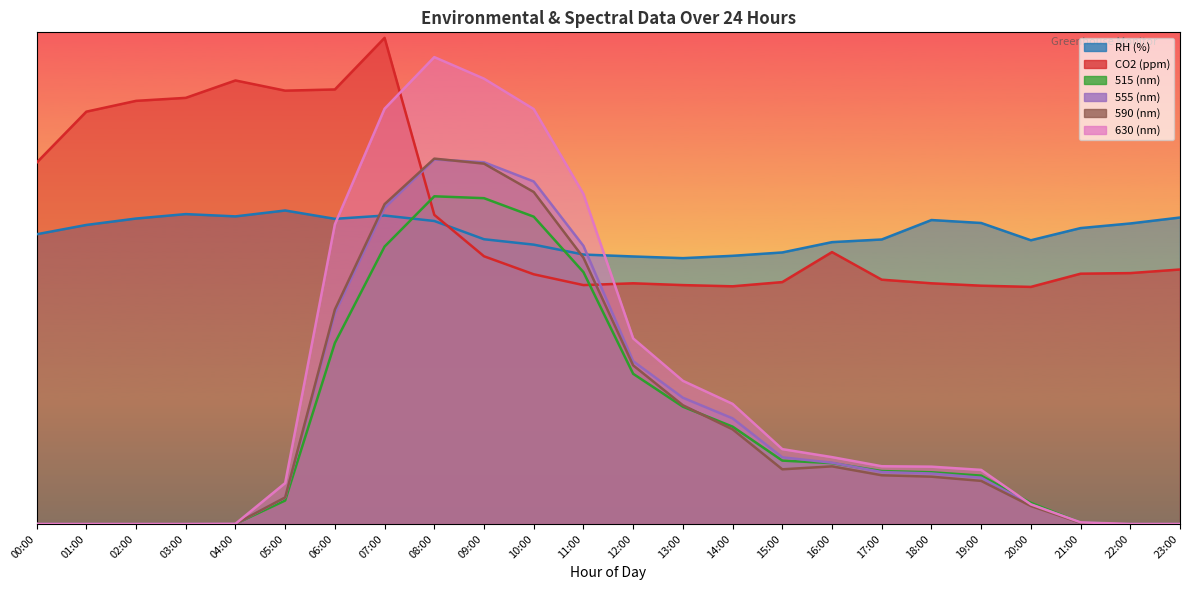

Which series has the largest range (max minus min)?

630 (nm)